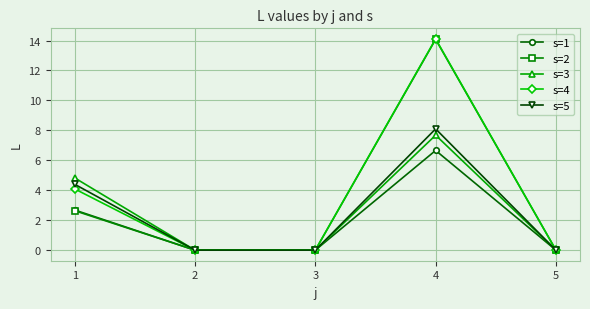

Does the chart display data point markers on the line(s)?

Yes